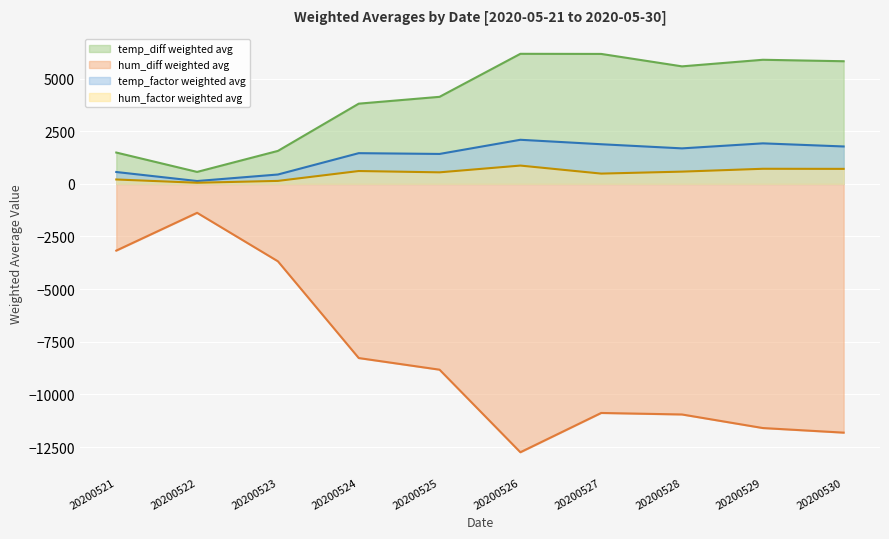

Reading left to right, extract all data points from this chart.

temp_diff weighted avg: 1488.0	567.9	1566.1	3810.3	4134.9	6178.1	6172.8	5582.2	5895.0	5825.4
hum_diff weighted avg: -3169.5	-1374.7	-3678.4	-8273.9	-8826.5	-12748.7	-10882.5	-10954.2	-11598.7	-11817.2
temp_factor weighted avg: 563.5	135.4	445.0	1458.8	1421.8	2094.5	1882.8	1686.4	1924.8	1777.0
hum_factor weighted avg: 208.5	53.3	141.3	610.4	548.0	869.0	487.9	581.4	716.8	712.6